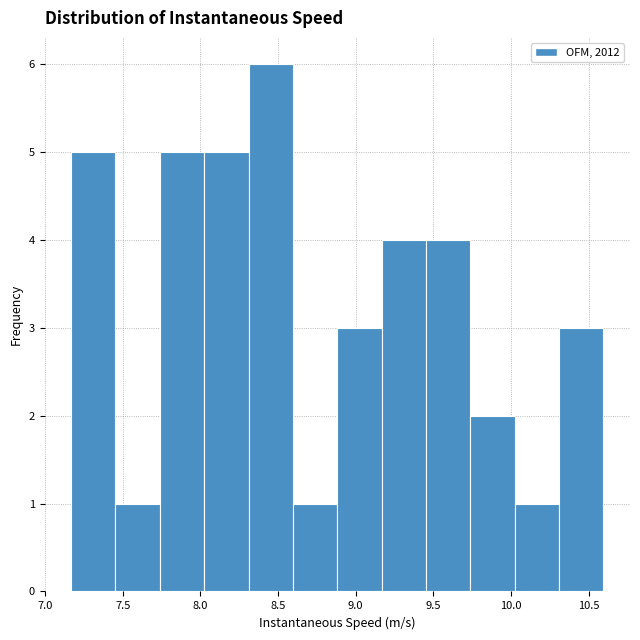

What is the height of the bar covering 7.75 to 8.00 on the x-axis? Neither the bar edges nor the heights are printed on the chart, so give them approximately, as read against the axes.

5